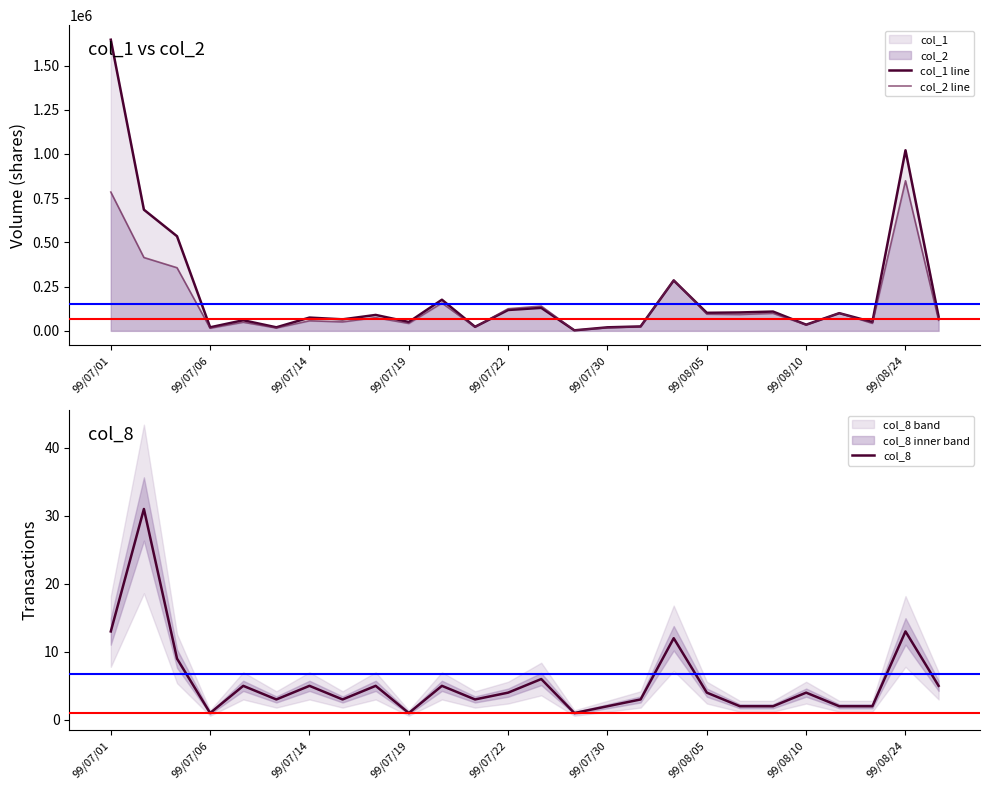

True or false: col_8 and col_2 line intersect in this chart.

False